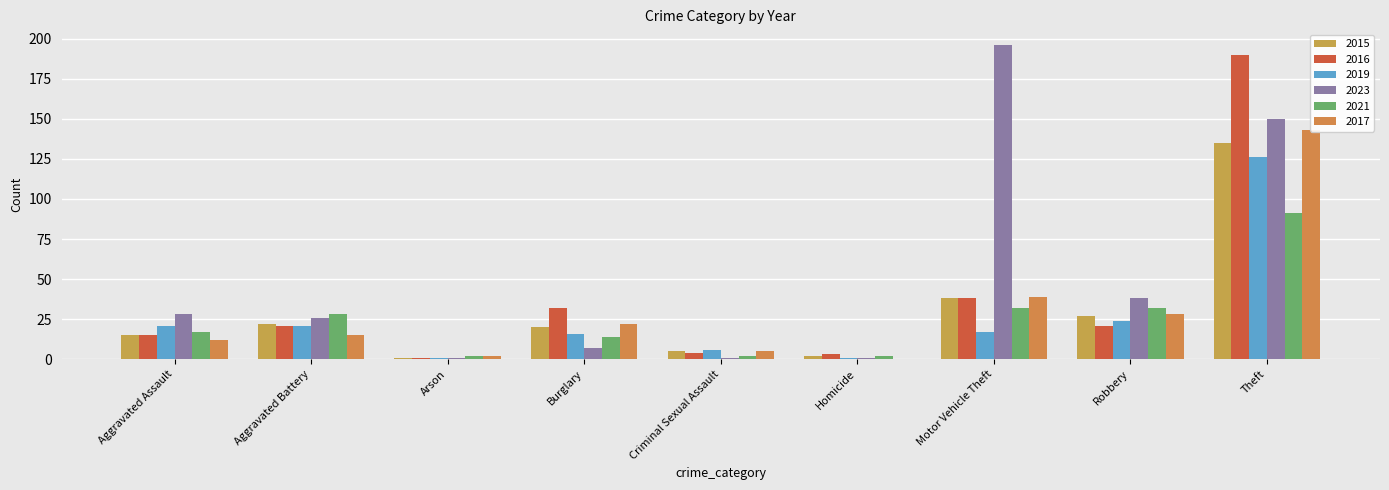

What is the difference between the 2016 values at Robbery and Criminal Sexual Assault?

17